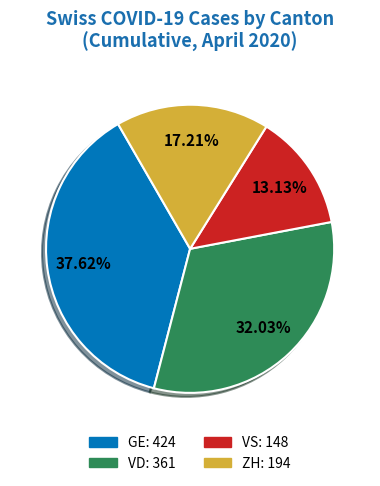

Is there any slice that represents more than half of the pie?

No